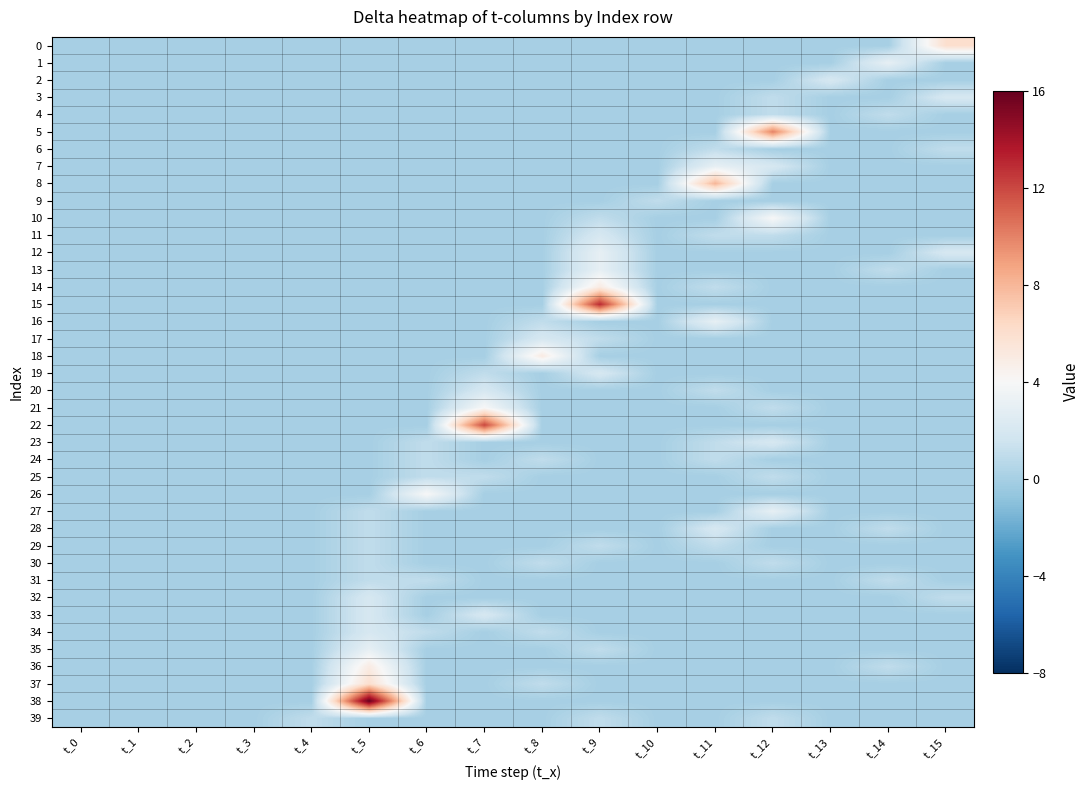

Reading right to left, what are all the values shown in this chart?

0: t_15=6	t_14=0	t_13=0	t_12=0	t_11=0	t_10=0	t_9=0	t_8=0	t_7=0	t_6=0	t_5=0	t_4=0	t_3=0	t_2=0	t_1=0	t_0=0
1: t_15=0	t_14=3	t_13=0	t_12=0	t_11=0	t_10=0	t_9=0	t_8=0	t_7=0	t_6=0	t_5=0	t_4=0	t_3=0	t_2=0	t_1=0	t_0=0
2: t_15=0	t_14=0	t_13=2	t_12=0	t_11=0	t_10=0	t_9=0	t_8=0	t_7=0	t_6=0	t_5=0	t_4=0	t_3=0	t_2=0	t_1=0	t_0=0
3: t_15=2	t_14=0	t_13=0	t_12=1	t_11=0	t_10=0	t_9=0	t_8=0	t_7=0	t_6=0	t_5=0	t_4=0	t_3=0	t_2=0	t_1=0	t_0=0
4: t_15=0	t_14=1	t_13=0	t_12=1	t_11=0	t_10=0	t_9=0	t_8=0	t_7=0	t_6=0	t_5=0	t_4=0	t_3=0	t_2=0	t_1=0	t_0=0
5: t_15=0	t_14=0	t_13=0	t_12=10	t_11=0	t_10=0	t_9=0	t_8=0	t_7=0	t_6=0	t_5=0	t_4=0	t_3=0	t_2=0	t_1=0	t_0=0
6: t_15=1	t_14=0	t_13=0	t_12=0	t_11=1	t_10=0	t_9=0	t_8=0	t_7=0	t_6=0	t_5=0	t_4=0	t_3=0	t_2=0	t_1=0	t_0=0
7: t_15=0	t_14=0	t_13=0	t_12=2	t_11=3	t_10=0	t_9=0	t_8=0	t_7=0	t_6=0	t_5=0	t_4=0	t_3=0	t_2=0	t_1=0	t_0=0
8: t_15=0	t_14=0	t_13=0	t_12=0	t_11=8	t_10=0	t_9=0	t_8=0	t_7=0	t_6=0	t_5=0	t_4=0	t_3=0	t_2=0	t_1=0	t_0=0
9: t_15=0	t_14=0	t_13=0	t_12=0	t_11=0	t_10=1	t_9=0	t_8=0	t_7=0	t_6=0	t_5=0	t_4=0	t_3=0	t_2=0	t_1=0	t_0=0
10: t_15=0	t_14=0	t_13=0	t_12=4	t_11=0	t_10=0	t_9=1	t_8=0	t_7=0	t_6=0	t_5=0	t_4=0	t_3=0	t_2=0	t_1=0	t_0=0
11: t_15=0	t_14=0	t_13=0	t_12=1	t_11=1	t_10=0	t_9=2	t_8=0	t_7=0	t_6=0	t_5=0	t_4=0	t_3=0	t_2=0	t_1=0	t_0=0
12: t_15=2	t_14=0	t_13=0	t_12=0	t_11=0	t_10=0	t_9=3	t_8=0	t_7=0	t_6=0	t_5=0	t_4=0	t_3=0	t_2=0	t_1=0	t_0=0
13: t_15=0	t_14=1	t_13=0	t_12=0	t_11=0	t_10=0	t_9=3	t_8=0	t_7=0	t_6=0	t_5=0	t_4=0	t_3=0	t_2=0	t_1=0	t_0=0
14: t_15=0	t_14=0	t_13=0	t_12=0	t_11=1	t_10=0	t_9=5	t_8=0	t_7=0	t_6=0	t_5=0	t_4=0	t_3=0	t_2=0	t_1=0	t_0=0
15: t_15=0	t_14=0	t_13=0	t_12=0	t_11=0	t_10=0	t_9=13	t_8=0	t_7=0	t_6=0	t_5=0	t_4=0	t_3=0	t_2=0	t_1=0	t_0=0
16: t_15=0	t_14=0	t_13=0	t_12=0	t_11=3	t_10=0	t_9=0	t_8=1	t_7=0	t_6=0	t_5=0	t_4=0	t_3=0	t_2=0	t_1=0	t_0=0
17: t_15=0	t_14=0	t_13=0	t_12=0	t_11=0	t_10=0	t_9=1	t_8=2	t_7=0	t_6=0	t_5=0	t_4=0	t_3=0	t_2=0	t_1=0	t_0=0
18: t_15=0	t_14=0	t_13=0	t_12=0	t_11=0	t_10=0	t_9=0	t_8=5	t_7=0	t_6=0	t_5=0	t_4=0	t_3=0	t_2=0	t_1=0	t_0=0
19: t_15=0	t_14=0	t_13=0	t_12=0	t_11=0	t_10=0	t_9=2	t_8=0	t_7=1	t_6=0	t_5=0	t_4=0	t_3=0	t_2=0	t_1=0	t_0=0
20: t_15=0	t_14=0	t_13=0	t_12=0	t_11=1	t_10=0	t_9=0	t_8=0	t_7=2	t_6=0	t_5=0	t_4=0	t_3=0	t_2=0	t_1=0	t_0=0
21: t_15=0	t_14=0	t_13=0	t_12=1	t_11=0	t_10=0	t_9=0	t_8=0	t_7=4	t_6=0	t_5=0	t_4=0	t_3=0	t_2=0	t_1=0	t_0=0
22: t_15=0	t_14=0	t_13=0	t_12=0	t_11=0	t_10=0	t_9=0	t_8=0	t_7=12	t_6=0	t_5=0	t_4=0	t_3=0	t_2=0	t_1=0	t_0=0
23: t_15=0	t_14=0	t_13=0	t_12=2	t_11=1	t_10=0	t_9=0	t_8=0	t_7=0	t_6=1	t_5=0	t_4=0	t_3=0	t_2=0	t_1=0	t_0=0
24: t_15=0	t_14=0	t_13=0	t_12=0	t_11=1	t_10=0	t_9=0	t_8=1	t_7=0	t_6=1	t_5=0	t_4=0	t_3=0	t_2=0	t_1=0	t_0=0
25: t_15=0	t_14=0	t_13=0	t_12=1	t_11=0	t_10=0	t_9=0	t_8=0	t_7=1	t_6=1	t_5=0	t_4=0	t_3=0	t_2=0	t_1=0	t_0=0
26: t_15=0	t_14=0	t_13=0	t_12=0	t_11=0	t_10=0	t_9=0	t_8=0	t_7=0	t_6=4	t_5=0	t_4=0	t_3=0	t_2=0	t_1=0	t_0=0
27: t_15=0	t_14=0	t_13=0	t_12=3	t_11=0	t_10=0	t_9=0	t_8=0	t_7=0	t_6=0	t_5=1	t_4=0	t_3=0	t_2=0	t_1=0	t_0=0
28: t_15=0	t_14=1	t_13=0	t_12=0	t_11=2	t_10=0	t_9=0	t_8=0	t_7=0	t_6=0	t_5=1	t_4=0	t_3=0	t_2=0	t_1=0	t_0=0
29: t_15=0	t_14=0	t_13=0	t_12=0	t_11=1	t_10=0	t_9=1	t_8=0	t_7=0	t_6=0	t_5=1	t_4=0	t_3=0	t_2=0	t_1=0	t_0=0
30: t_15=0	t_14=0	t_13=0	t_12=1	t_11=0	t_10=0	t_9=0	t_8=1	t_7=0	t_6=0	t_5=1	t_4=0	t_3=0	t_2=0	t_1=0	t_0=0
31: t_15=0	t_14=1	t_13=0	t_12=0	t_11=0	t_10=0	t_9=0	t_8=0	t_7=0	t_6=1	t_5=1	t_4=0	t_3=0	t_2=0	t_1=0	t_0=0
32: t_15=1	t_14=0	t_13=0	t_12=0	t_11=0	t_10=0	t_9=0	t_8=0	t_7=0	t_6=0	t_5=2	t_4=0	t_3=0	t_2=0	t_1=0	t_0=0
33: t_15=0	t_14=0	t_13=0	t_12=0	t_11=0	t_10=0	t_9=0	t_8=0	t_7=2	t_6=0	t_5=2	t_4=0	t_3=0	t_2=0	t_1=0	t_0=0
34: t_15=0	t_14=0	t_13=0	t_12=0	t_11=0	t_10=0	t_9=0	t_8=1	t_7=0	t_6=1	t_5=2	t_4=0	t_3=0	t_2=0	t_1=0	t_0=0
35: t_15=0	t_14=0	t_13=0	t_12=0	t_11=0	t_10=0	t_9=1	t_8=0	t_7=0	t_6=0	t_5=3	t_4=0	t_3=0	t_2=0	t_1=0	t_0=0
36: t_15=0	t_14=1	t_13=0	t_12=0	t_11=0	t_10=0	t_9=0	t_8=0	t_7=0	t_6=0	t_5=5	t_4=0	t_3=0	t_2=0	t_1=0	t_0=0
37: t_15=0	t_14=0	t_13=0	t_12=0	t_11=0	t_10=0	t_9=0	t_8=1	t_7=0	t_6=0	t_5=6	t_4=0	t_3=0	t_2=0	t_1=0	t_0=0
38: t_15=0	t_14=0	t_13=0	t_12=0	t_11=0	t_10=0	t_9=0	t_8=0	t_7=0	t_6=0	t_5=16	t_4=0	t_3=0	t_2=0	t_1=0	t_0=0
39: t_15=0	t_14=0	t_13=0	t_12=1	t_11=0	t_10=0	t_9=1	t_8=0	t_7=0	t_6=0	t_5=0	t_4=1	t_3=0	t_2=0	t_1=0	t_0=0